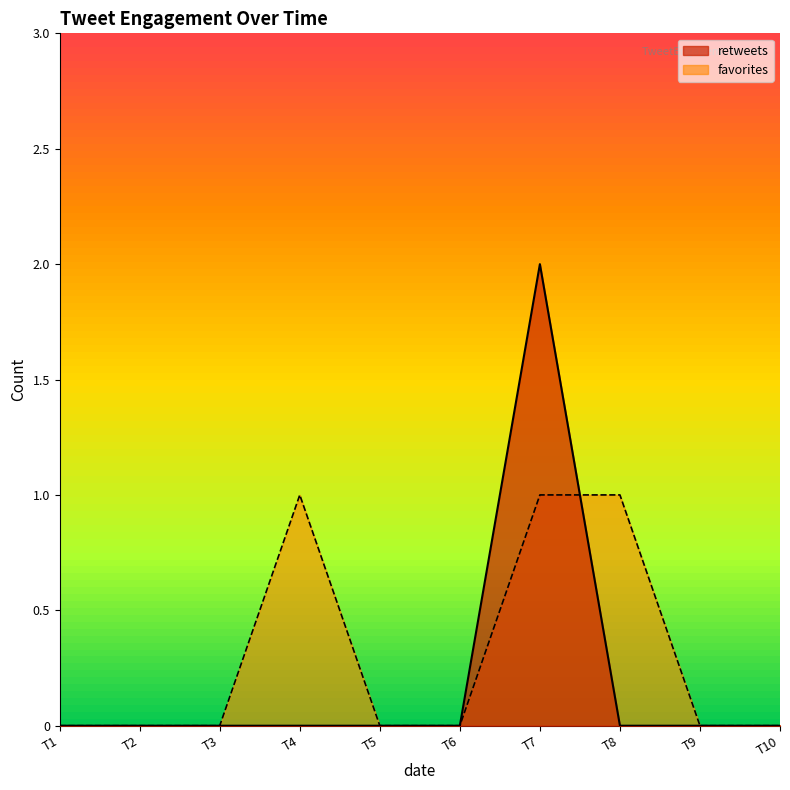

Which series has the largest total across all categories?

favorites